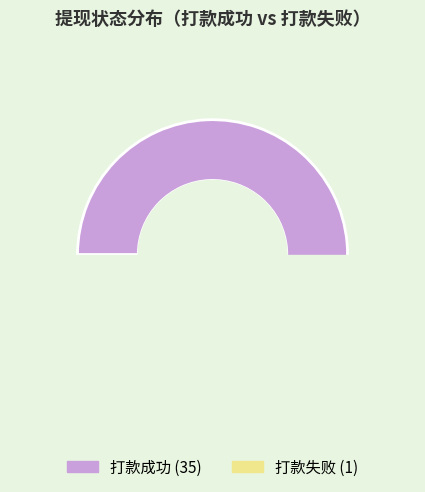

What percentage is the 打款失败 slice, to the nearest percent?

3%